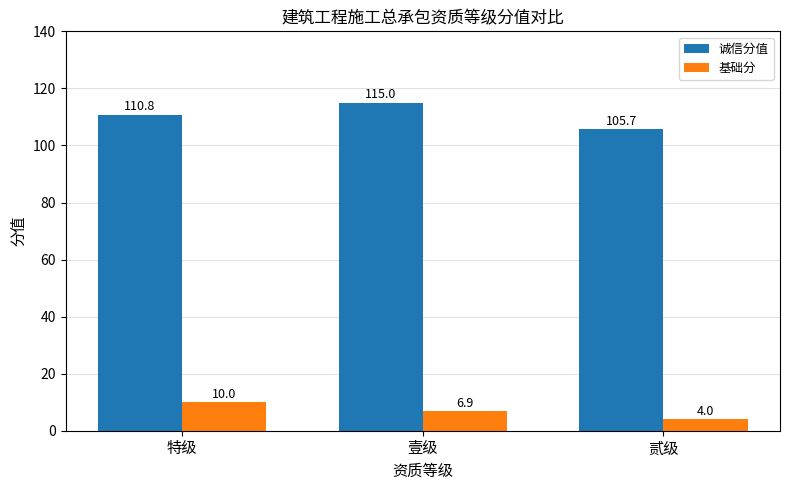

Which category has the highest value in the 诚信分值 series?

壹级